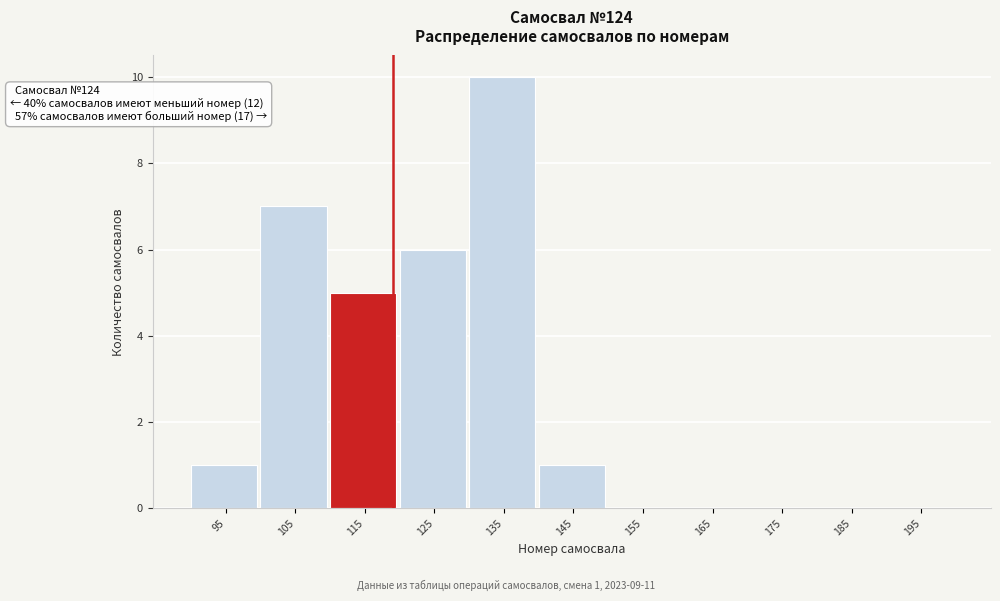

Between 185 and 105, which is larger?

105